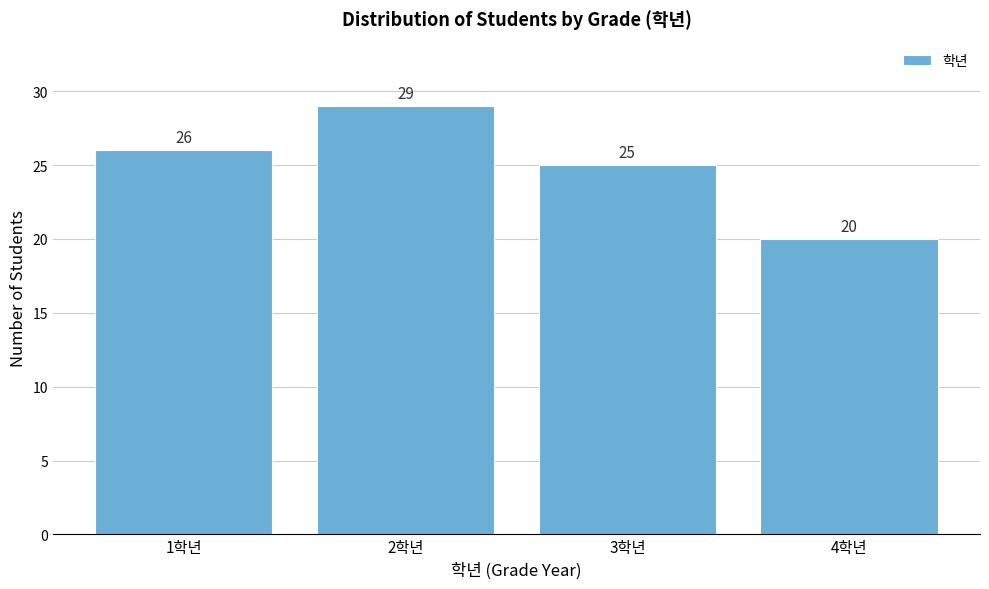

Reading left to right, extract all data points from this chart.

1학년=26	2학년=29	3학년=25	4학년=20